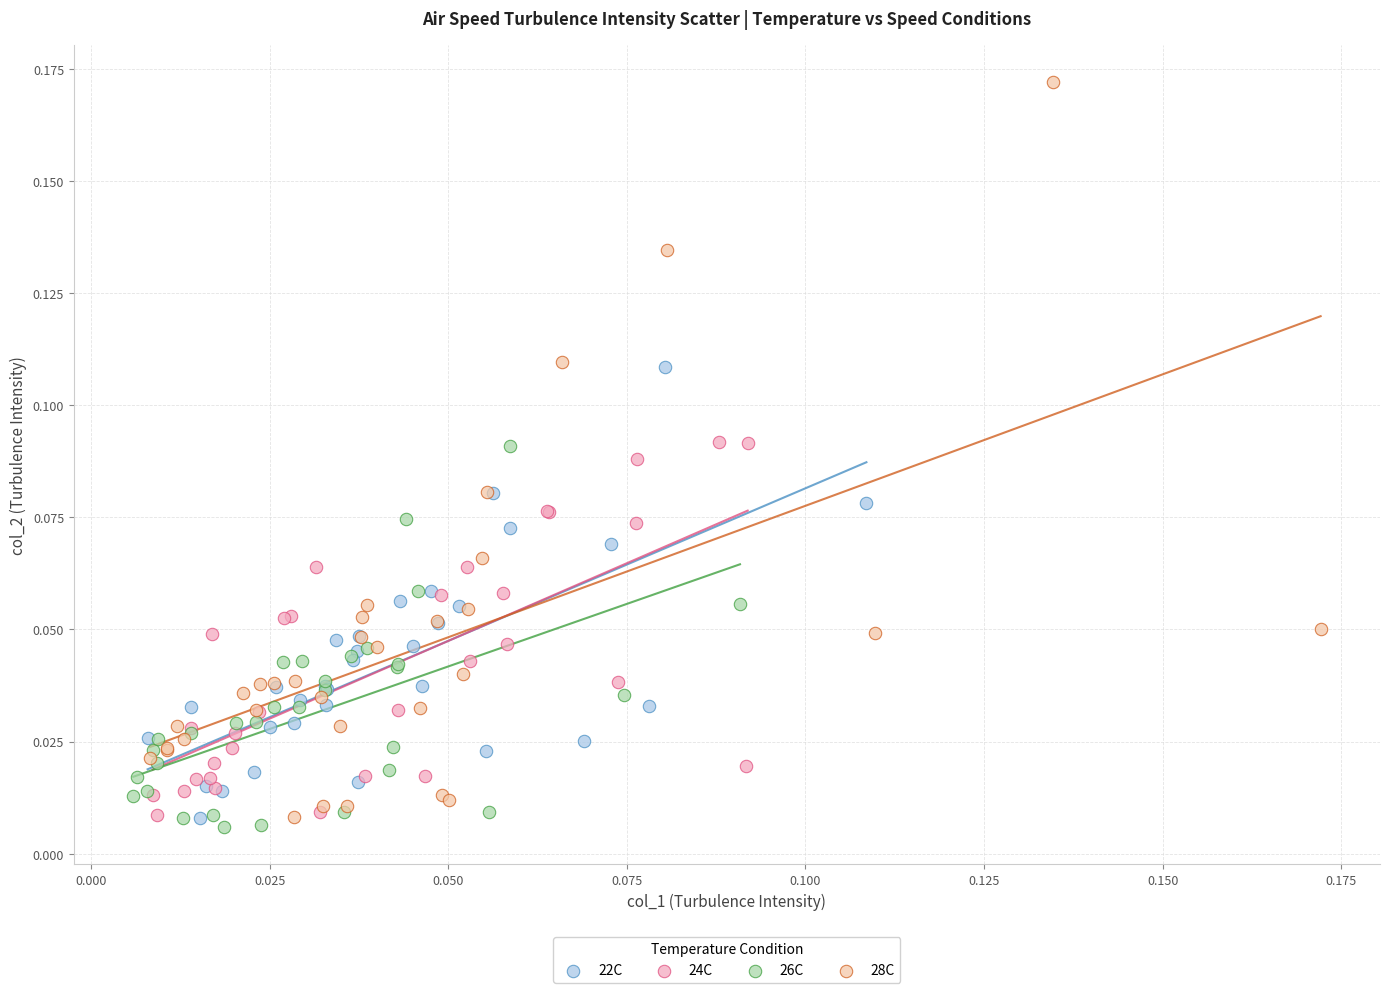

Which series has the widest spread of Y values?

28C